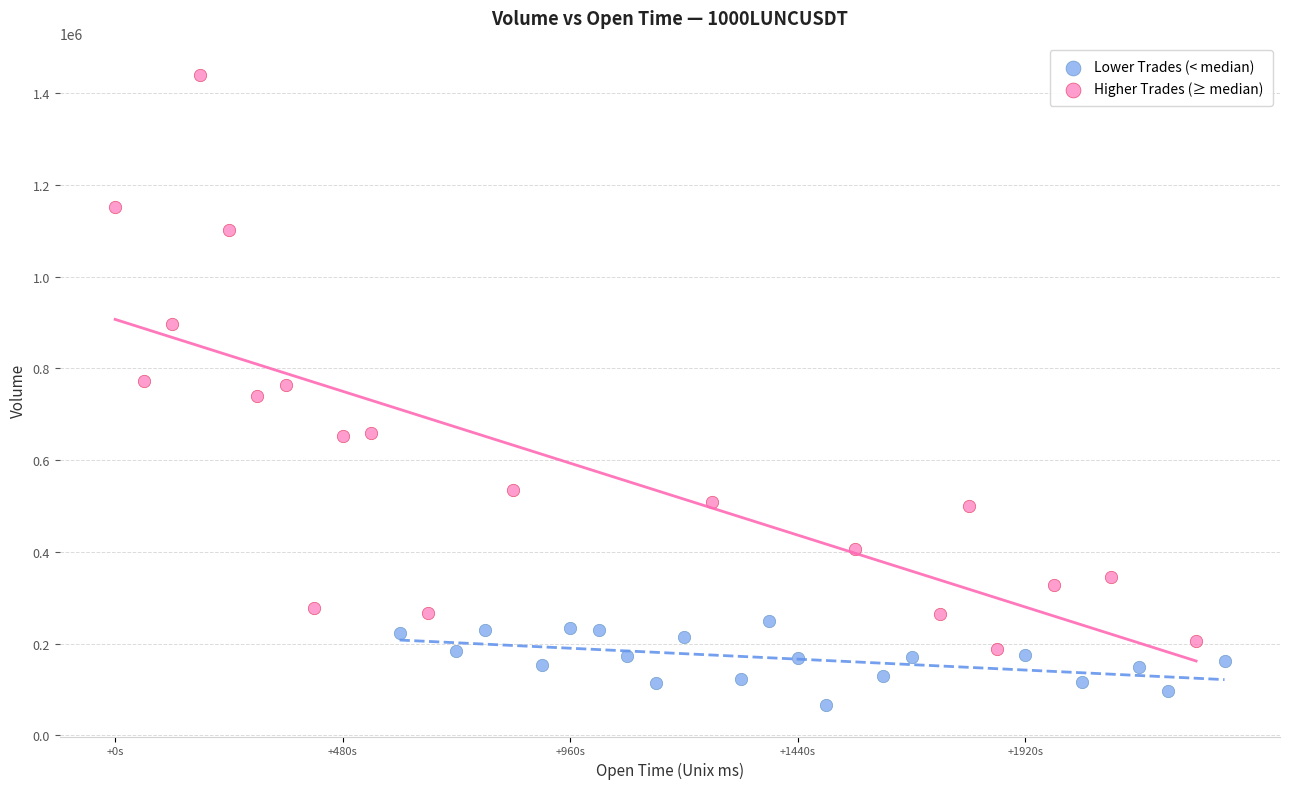

Which series has the largest Y range (max minus min)?

Higher Trades (≥ median)